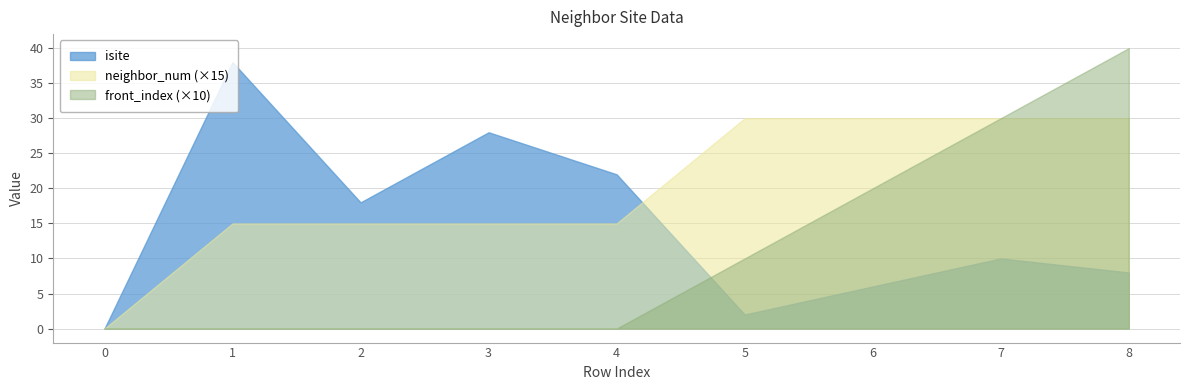

How many lines are shown in the chart?

3